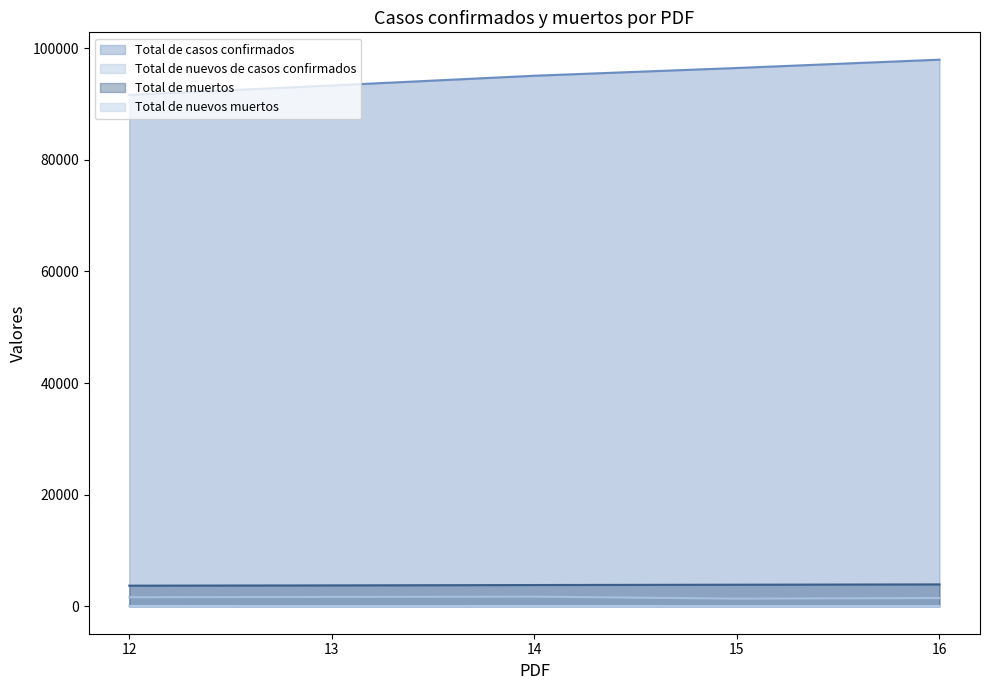

How many lines are shown in the chart?

4